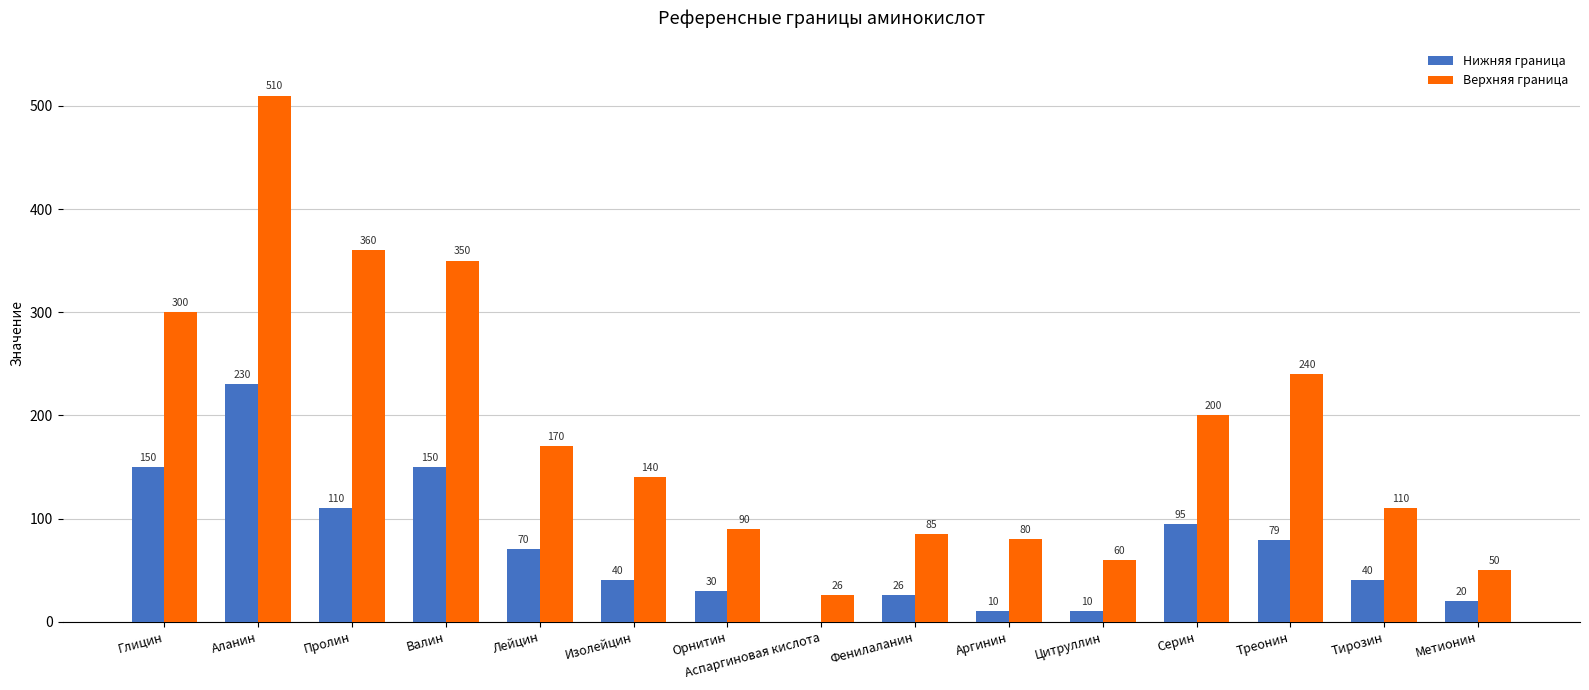

At which category does the chart reach its peak across all series?

Аланин